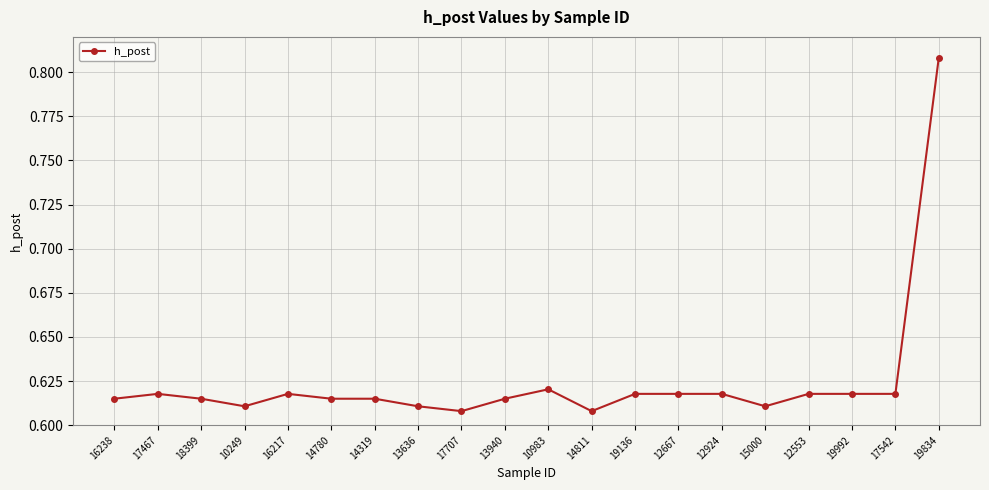

The chart shows a value of 0.9 at 15000. True or false?

False